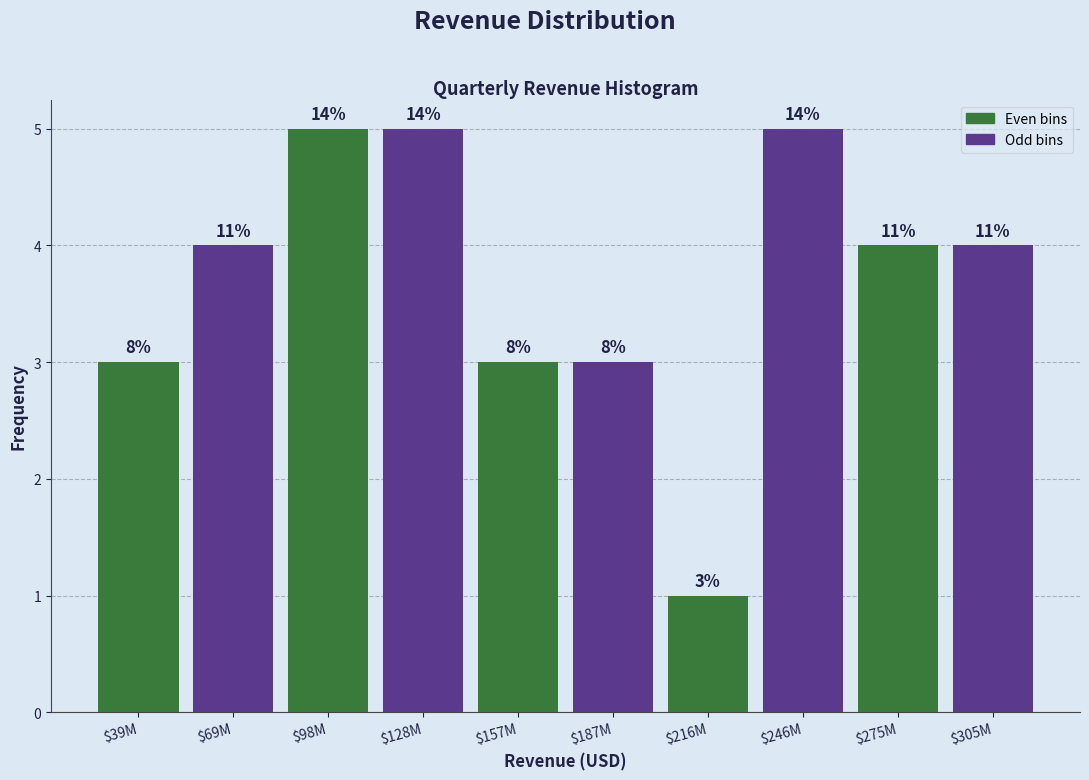

How many bars are there in total?

10